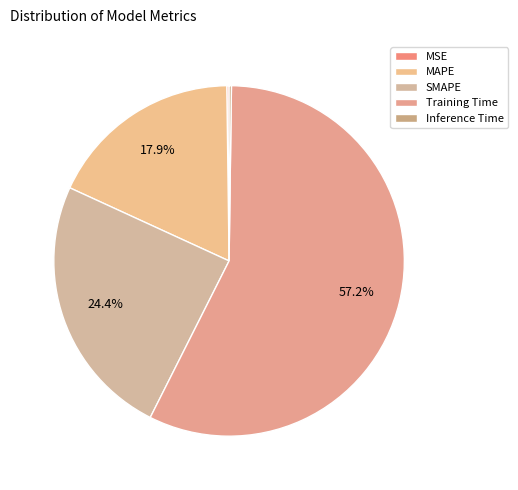

To the nearest percent, what is the combined percentage of MAPE and SMAPE?

42%